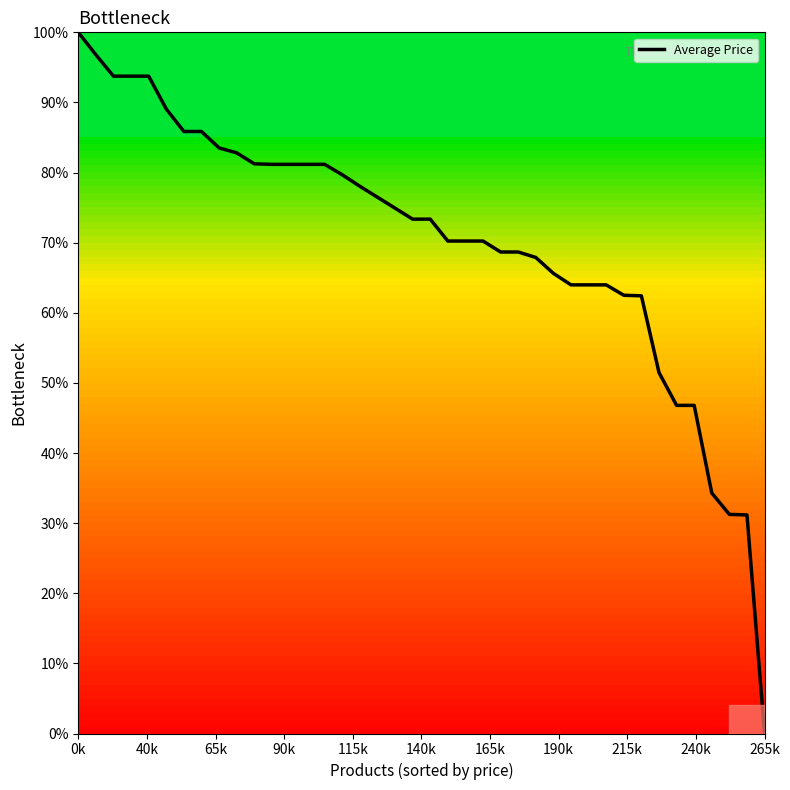

What is the difference between the maximum and minimum values?

100.0